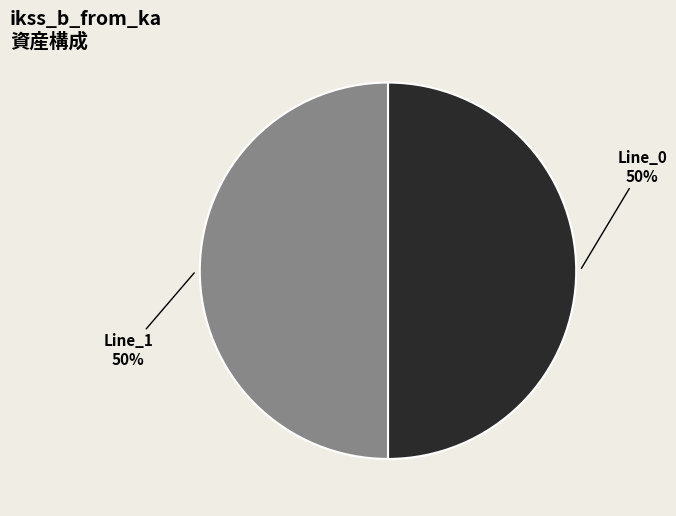

How many segments does this pie chart have?

2